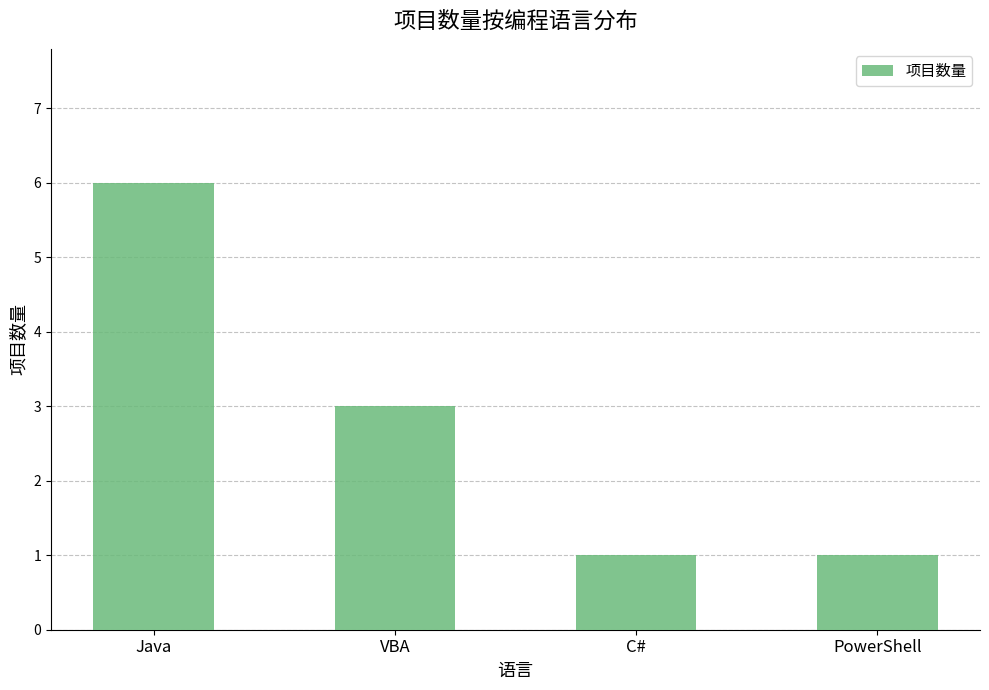

Approximately how many times larger is the value at PowerShell compared to Java?

0.2